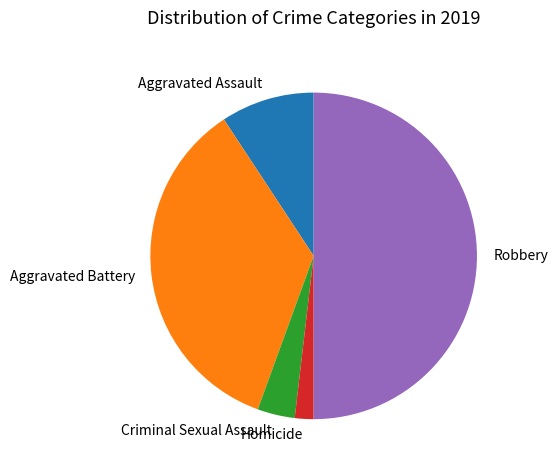

Between Aggravated Assault and Robbery, which is larger?

Robbery